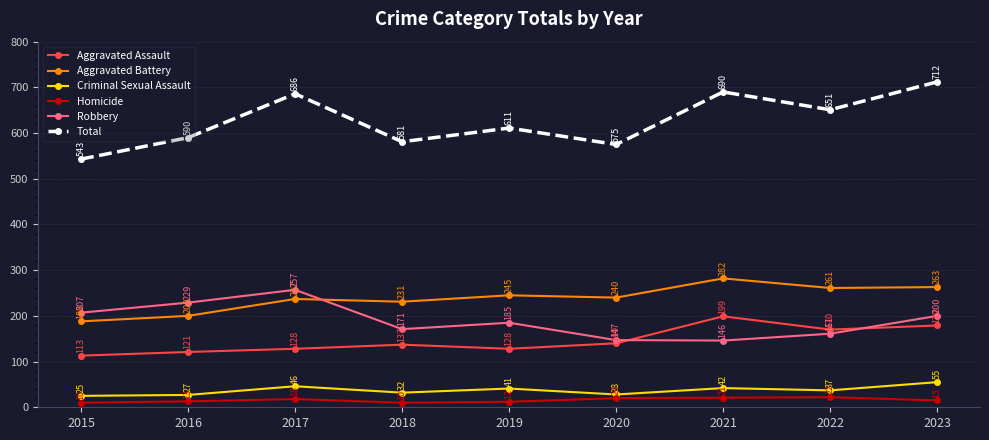

What is the sum of all Total values?

5639